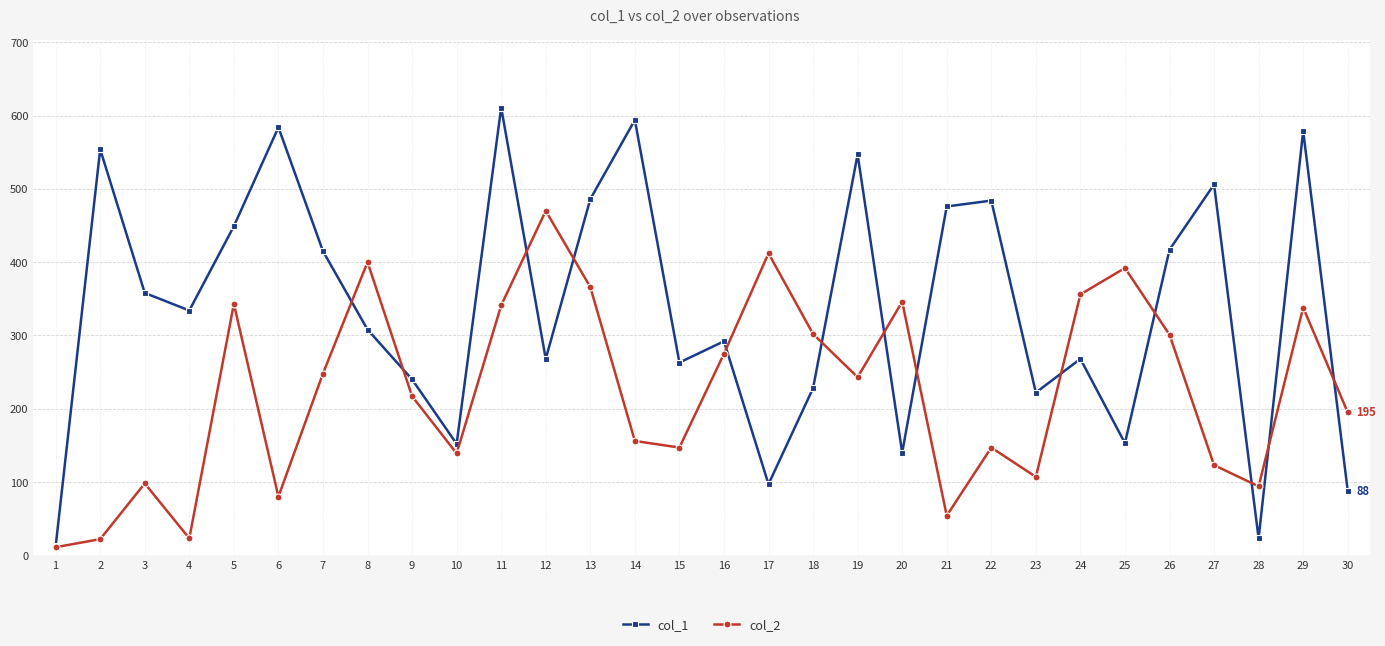

True or false: col_2 has more than 1 interior local peaks.

True